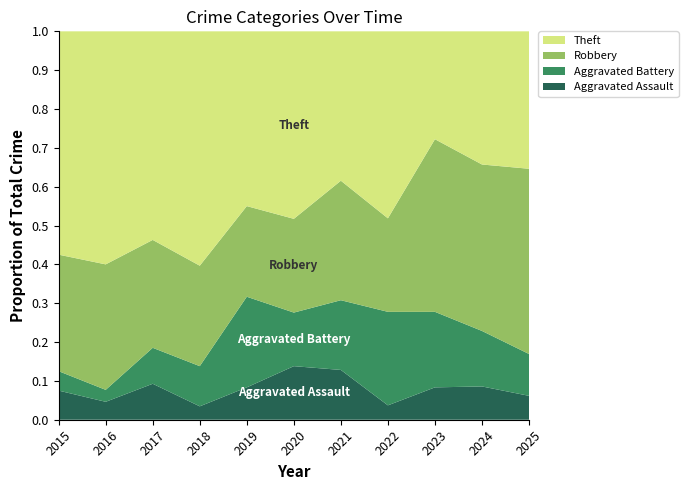

Reading left to right, transcribe all the data shown in this chart.

Aggravated Assault: 3	3	5	2	5	4	5	2	3	6	4
Aggravated Battery: 2	2	5	6	14	4	7	13	7	10	7
Robbery: 12	21	15	15	14	7	12	13	16	30	31
Theft: 23	39	29	35	27	14	15	26	10	24	23